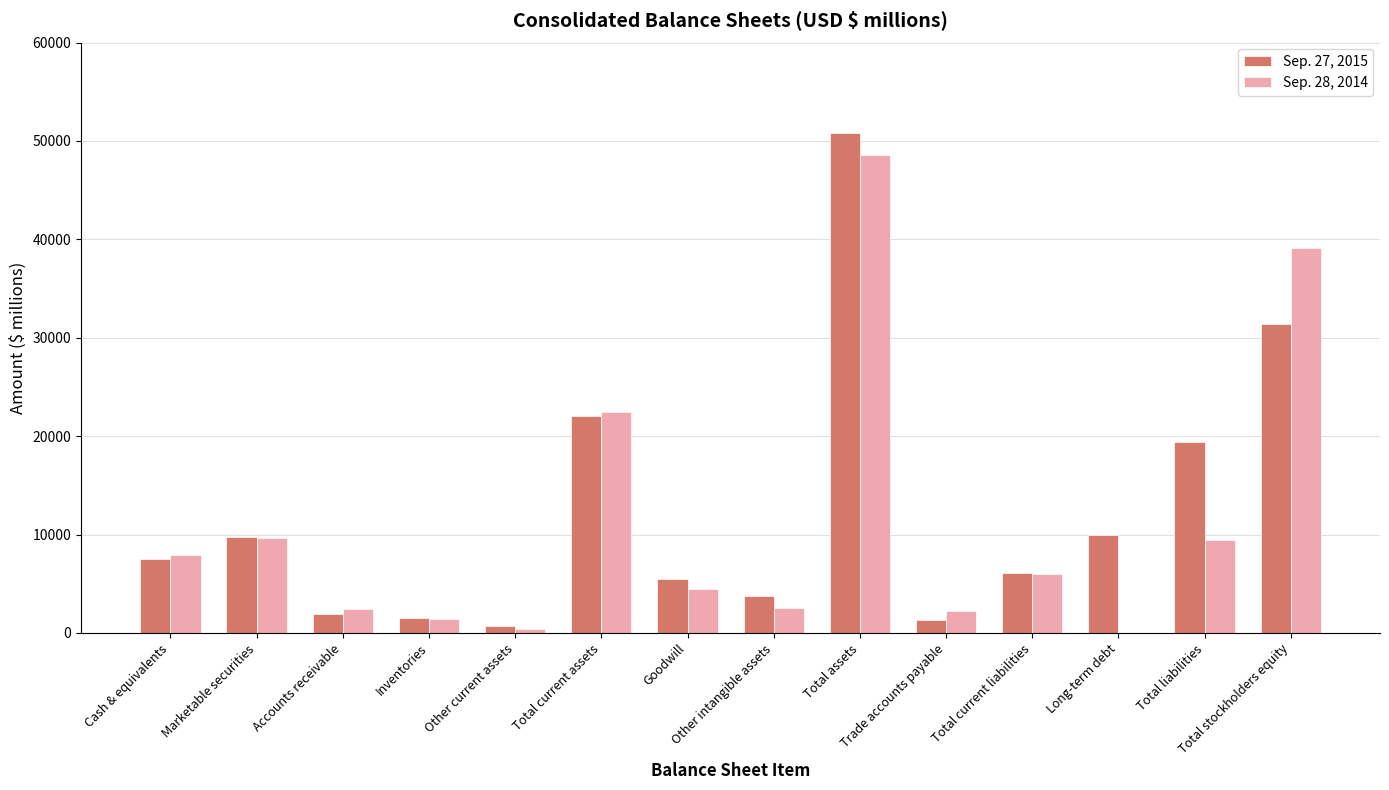

Which category has the highest value in the Sep. 28, 2014 series?

Total assets